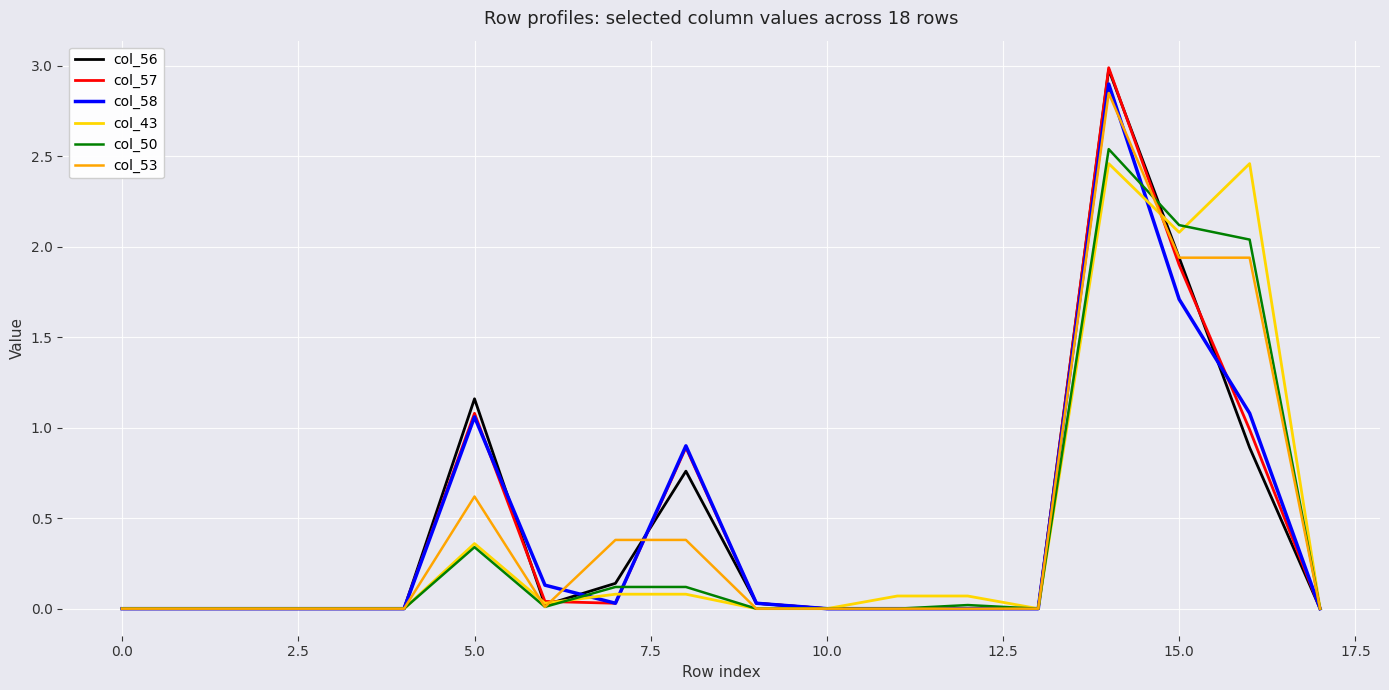

What is the maximum value shown in the chart?

3.0